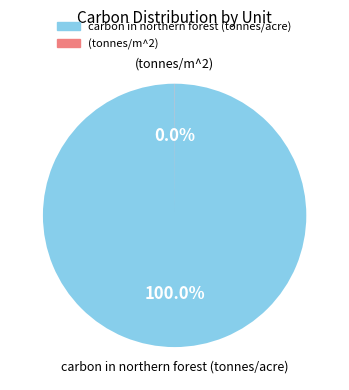

Which slice represents more than half of the pie?

carbon in northern forest (tonnes/acre)